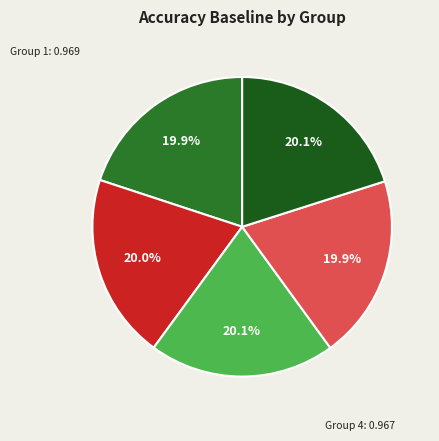

Count the number of slices in the pie.

5